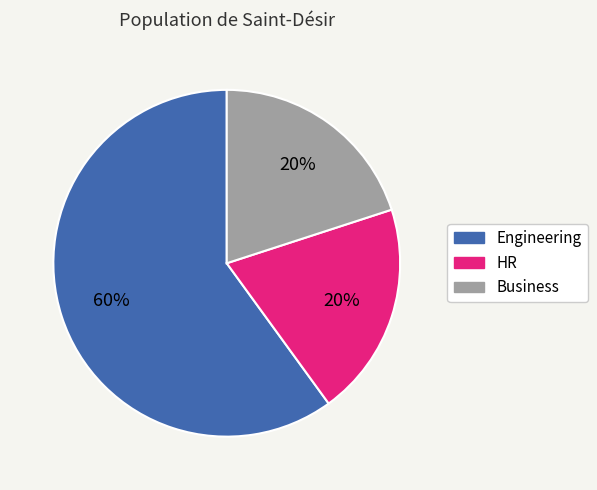

To the nearest percent, what percentage of the pie is Engineering?

60%